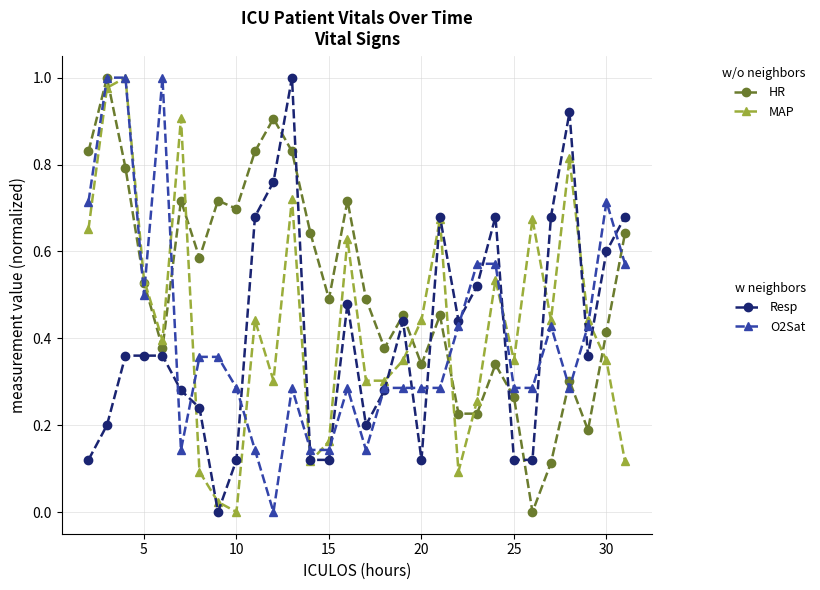

How many lines are shown in the chart?

4